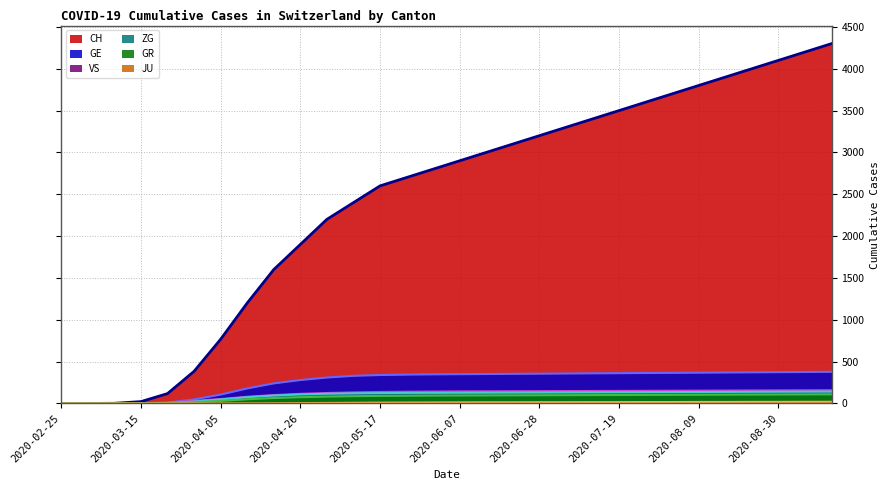

True or false: GE has a value of 318 at 2020-04-12.

False